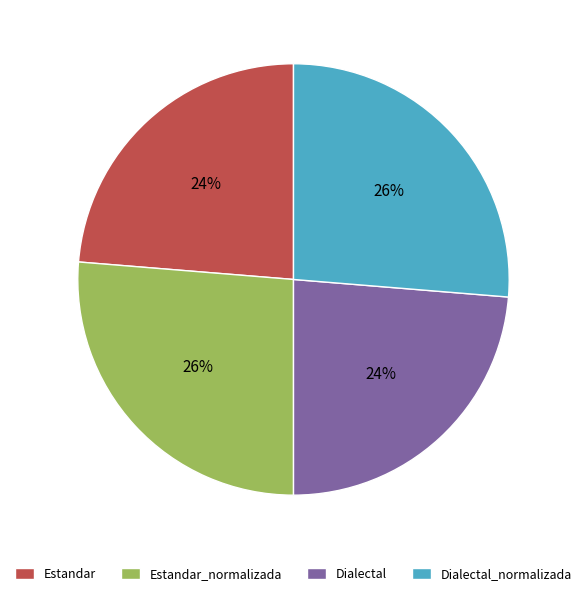

What percentage is the Estandar_normalizada slice, to the nearest percent?

26%